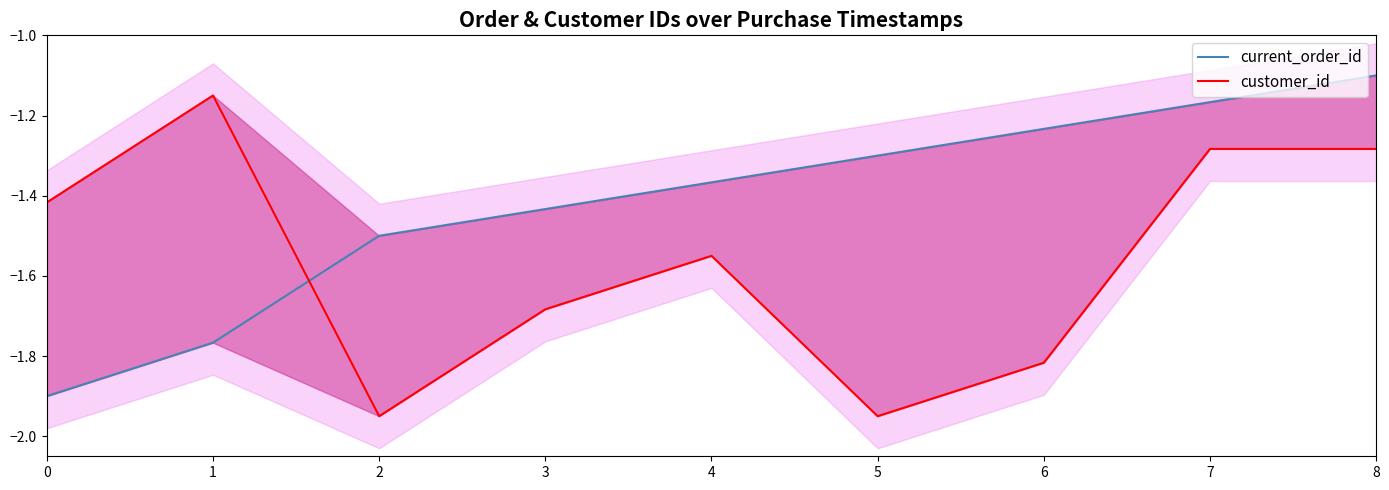

Is it true that current_order_id equals -2.8 at 1?

False